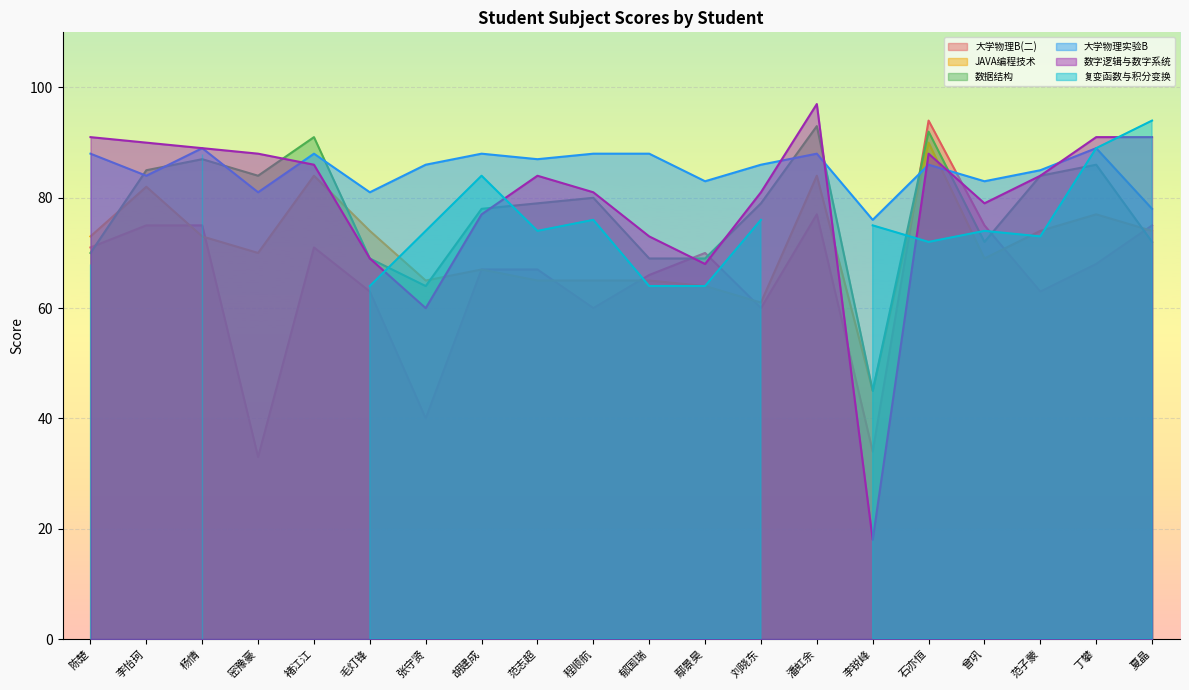

Between 范志超 and 张守贤, which is larger?

范志超